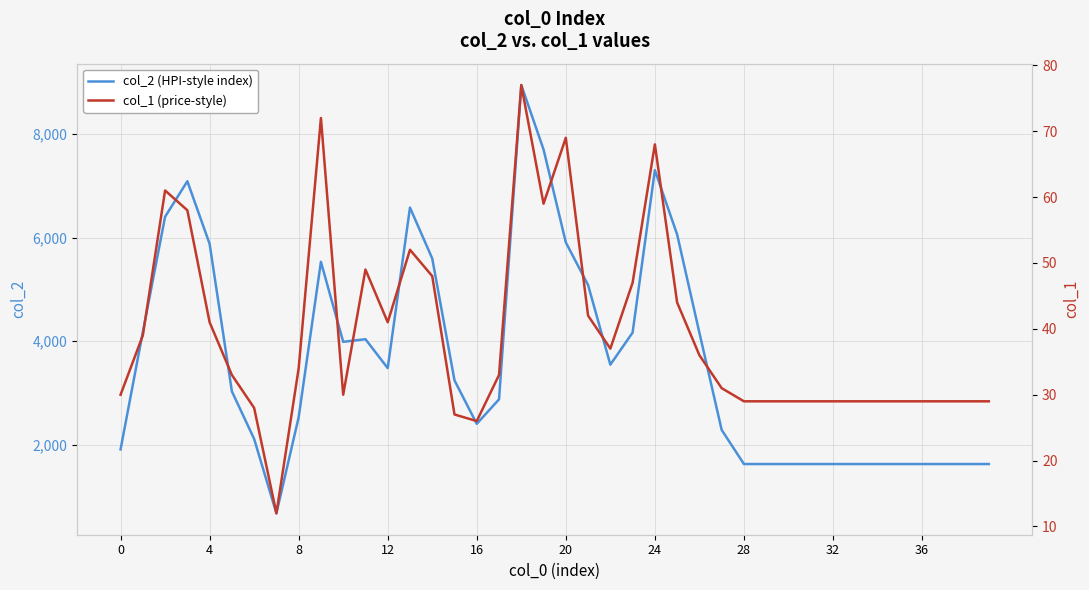

Which category has the highest value across all series?

18